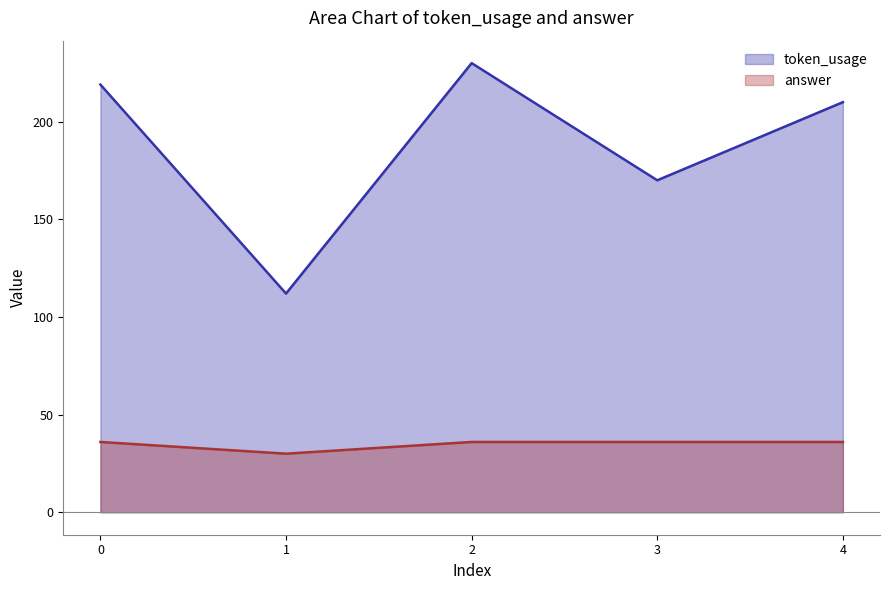

What is the spread (max minus min) of values at 4?

174